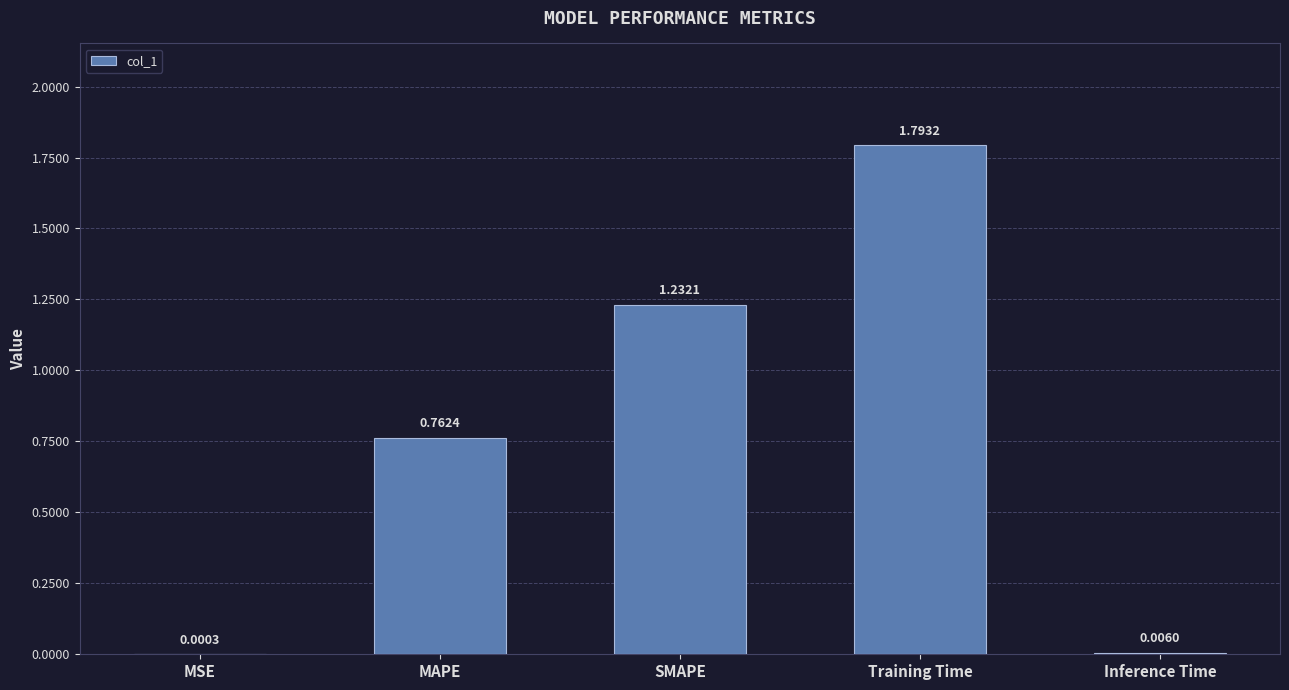

What is the change in value from Training Time to Inference Time?

-1.8